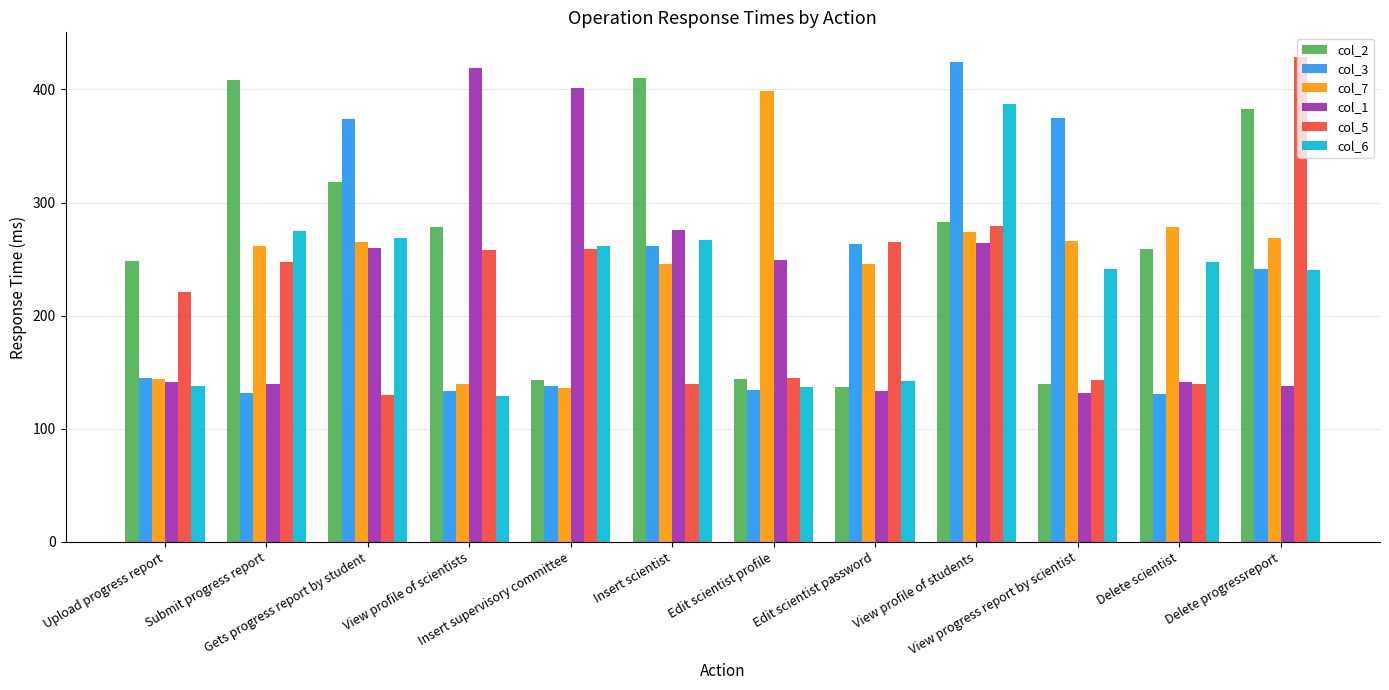

What is the label of the 2nd bar from the right?

Delete scientist